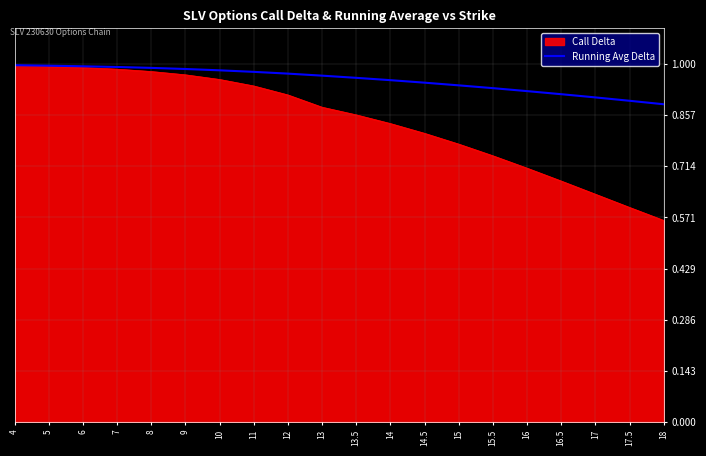

At 16.5, list the series in order from largest to smallest.

Running Avg Delta, Call Delta